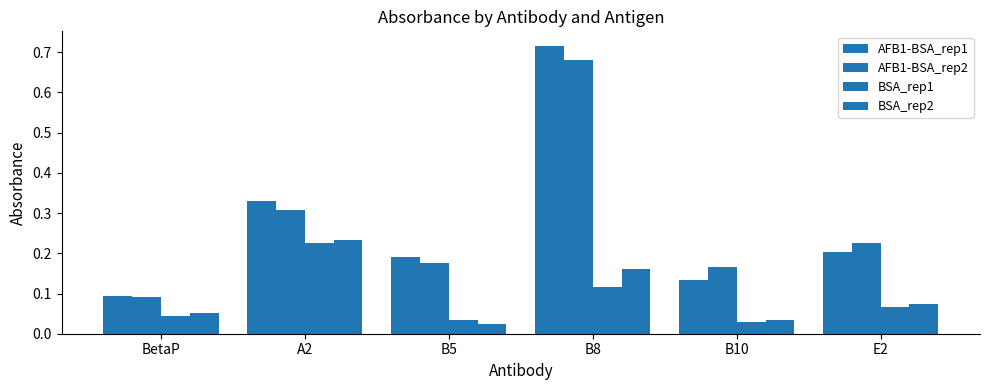

What is the sum of the AFB1-BSA_rep1 values at B5 and B8?

0.9